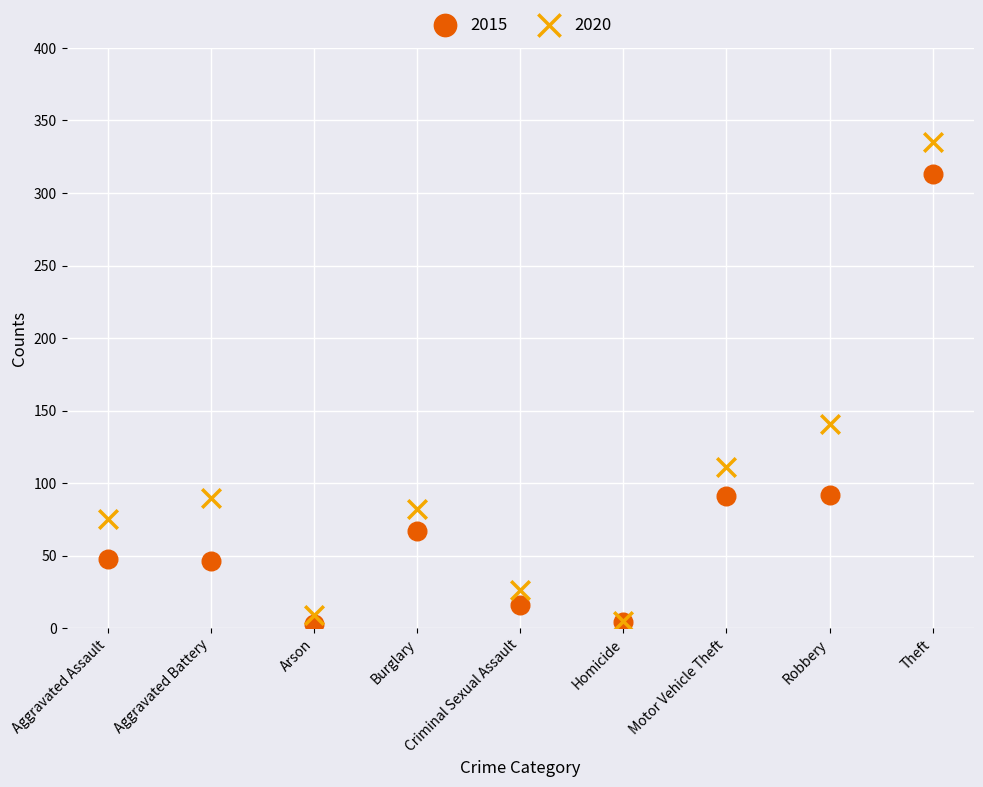

In the 2020 series, what Y value is closest to 170?

141